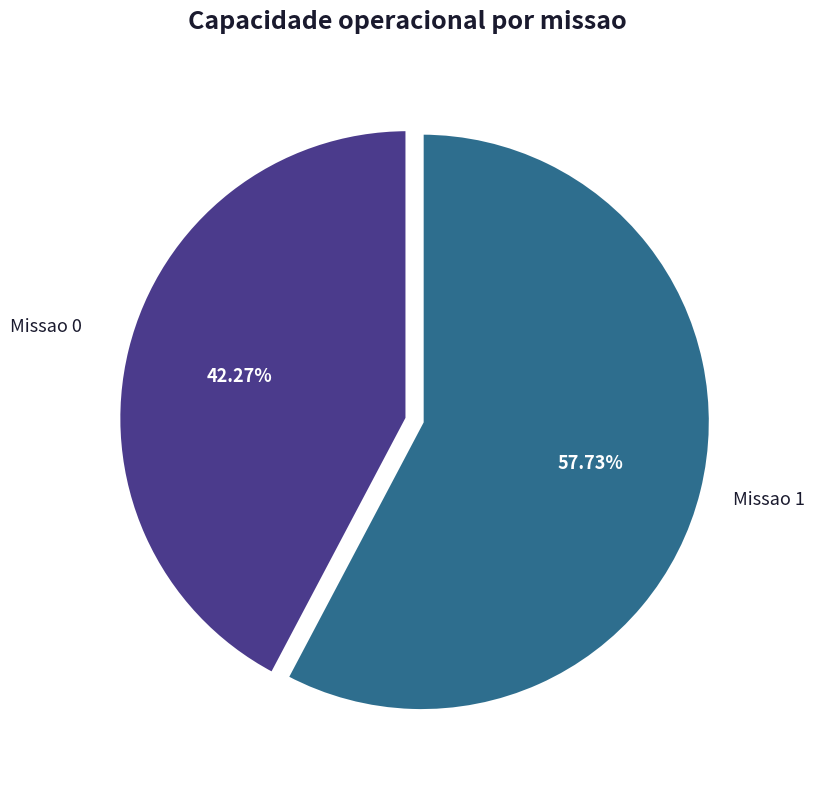

Combined, do Missao 0 and Missao 1 account for over 50%?

Yes